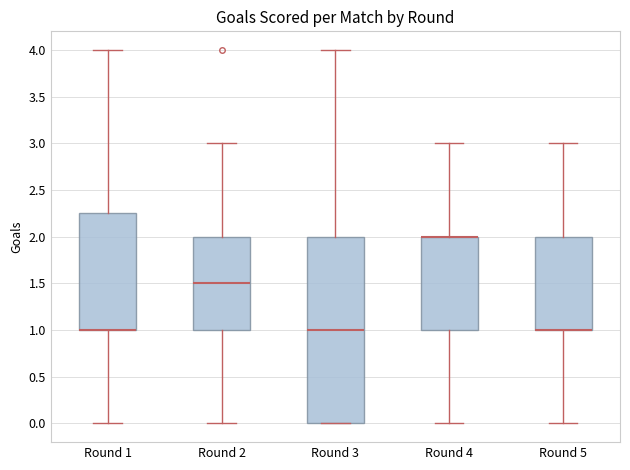

Reading left to right, read every box against the y-axis: the position of its median line, the range the box covers, and the ends of its whiskers. The values are not printed on the chart, so give them approximately, as read against the axis.

Round 1: median 1.00 (drawn on the box's lower edge), box 1.00 to 2.25, whiskers 0.00 to 4.00
Round 2: median 1.50, box 1.00 to 2.00, whiskers 0.00 to 3.00
Round 3: median 1.00, box 0.00 to 2.00, whiskers 0.00 to 4.00
Round 4: median 2.00 (drawn on the box's upper edge), box 1.00 to 2.00, whiskers 0.00 to 3.00
Round 5: median 1.00 (drawn on the box's lower edge), box 1.00 to 2.00, whiskers 0.00 to 3.00